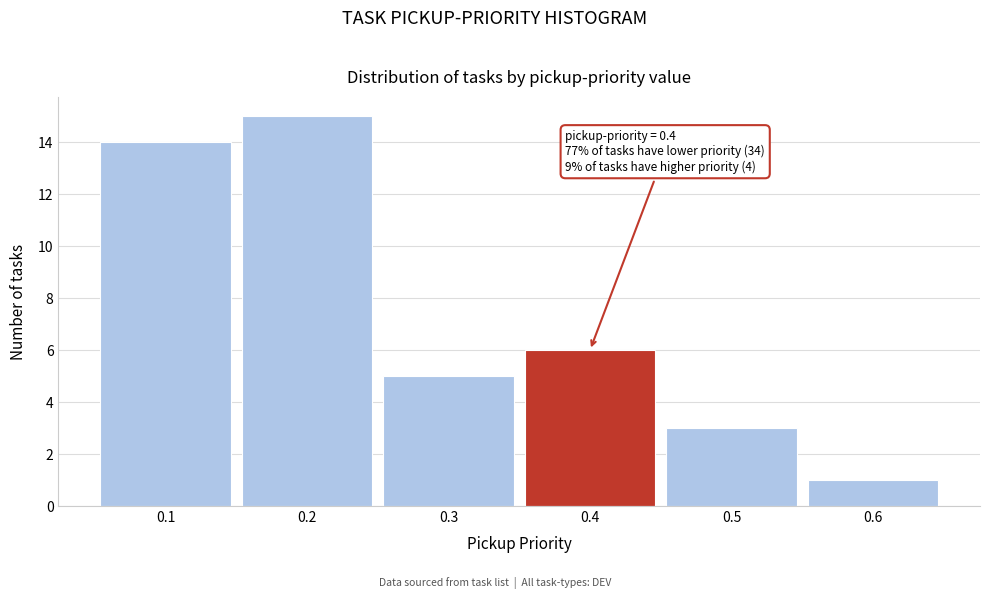

Which range on the x-axis has the tallest bar?

0.15 to 0.25